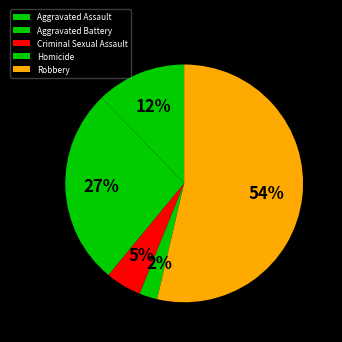

The Aggravated Assault slice represents 21% of the pie. True or false?

False